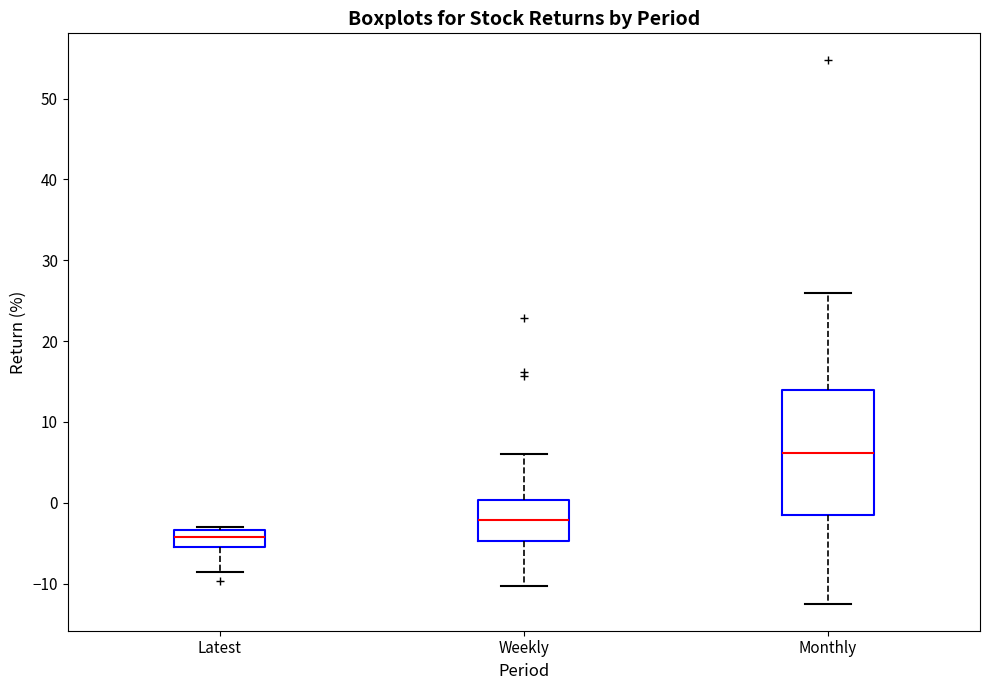

Comparing the boxes themselves (not the whiskers), which one is the tallest?

Monthly